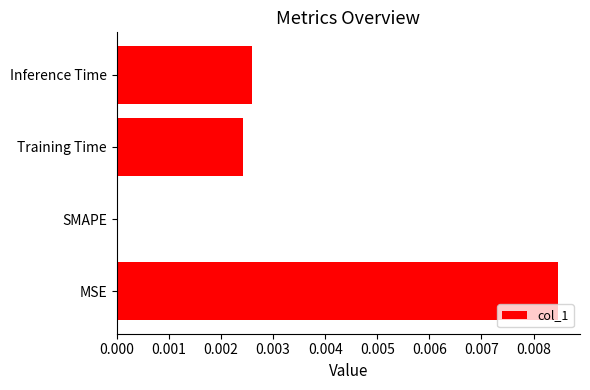

The chart shows a value of 0.0 at Training Time. True or false?

True